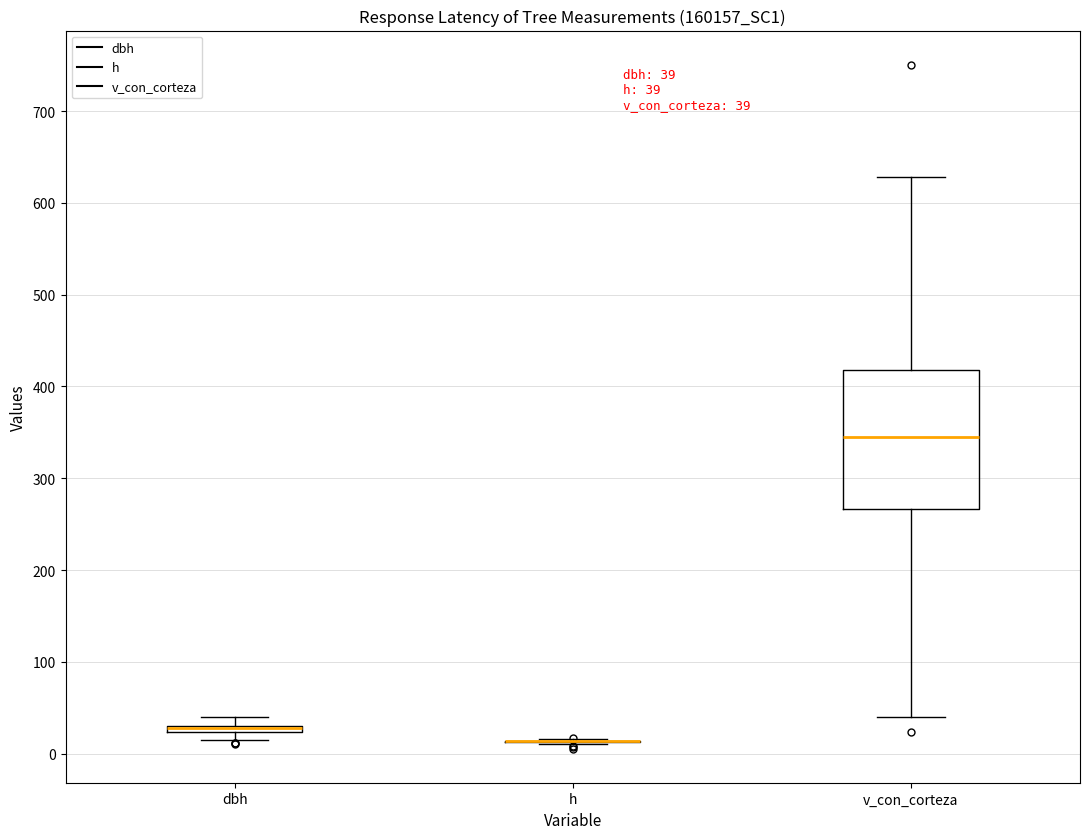

Comparing the boxes themselves (not the whiskers), which one is the tallest?

v_con_corteza